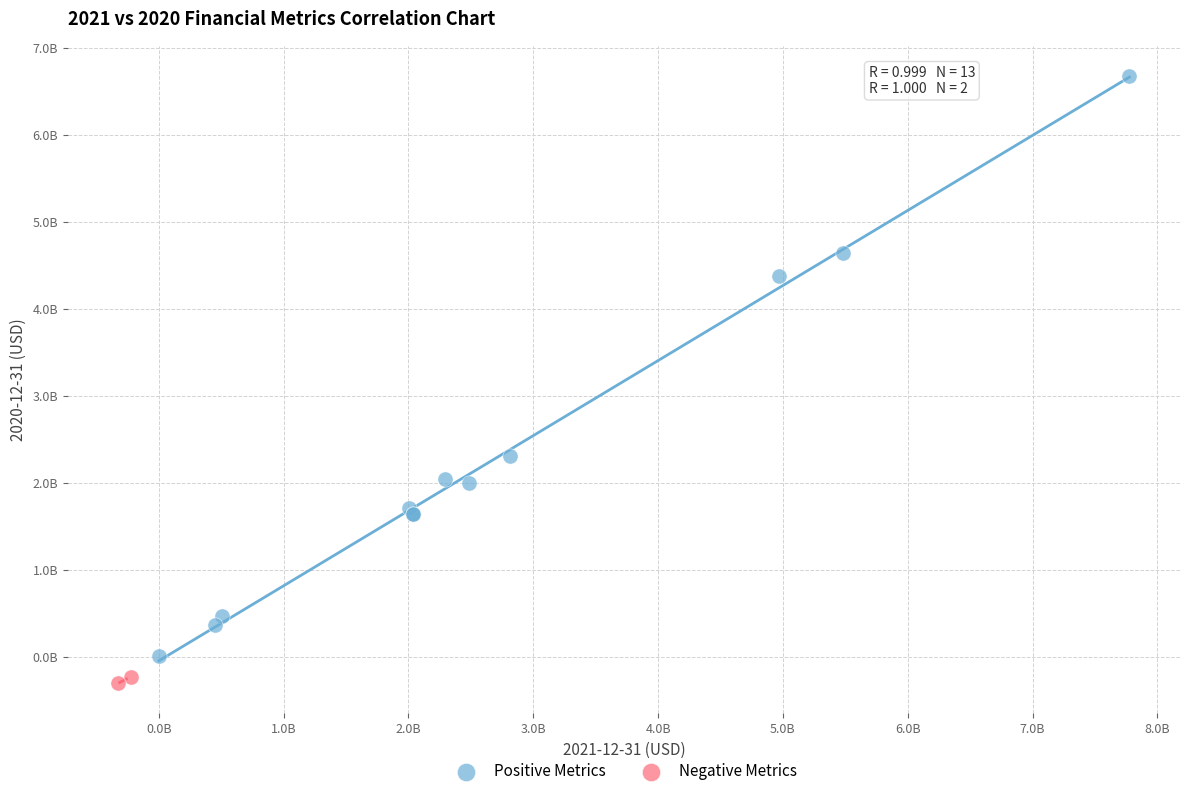

Which series has the largest Y range (max minus min)?

Positive Metrics